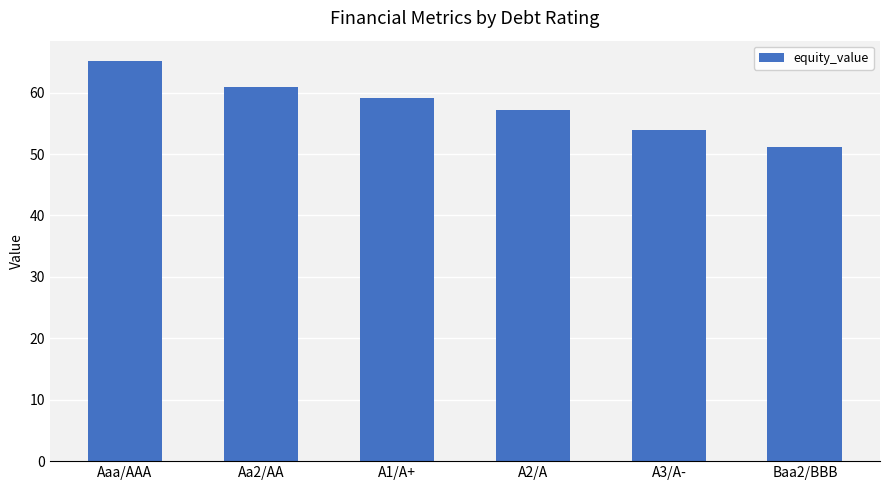

True or false: the data shows 84.9 at A1/A+.

False